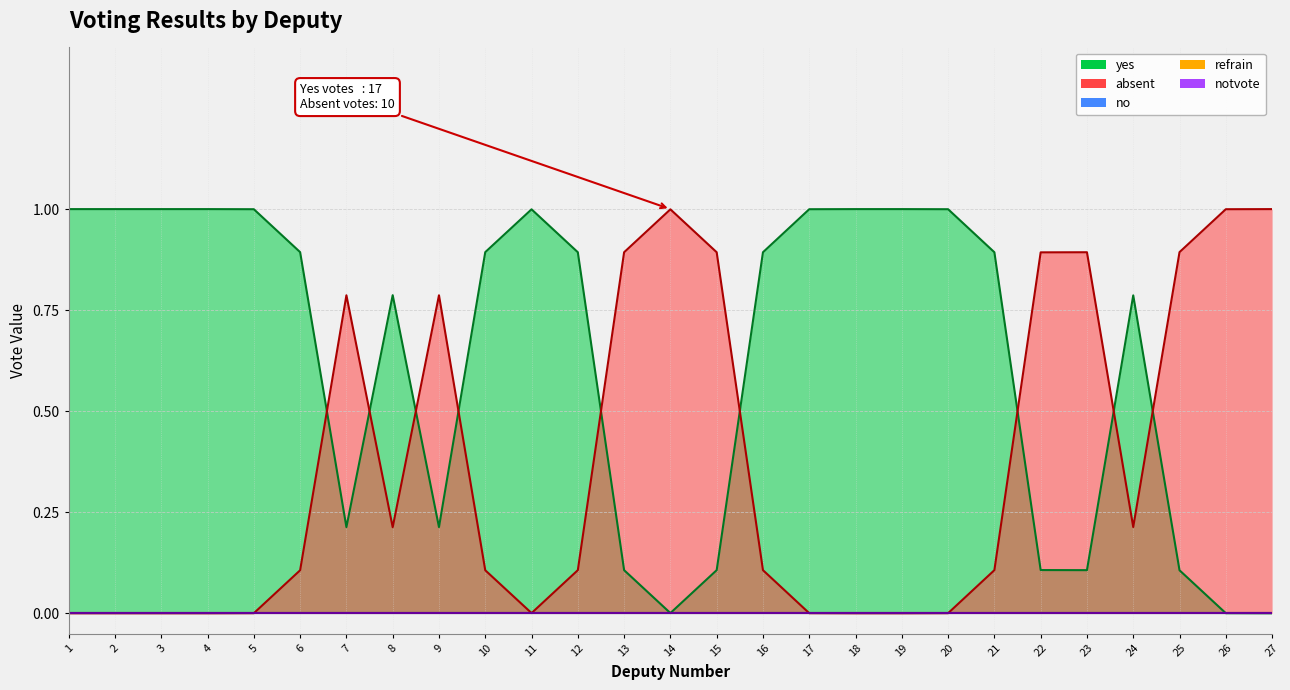

How many data points does each series have?

27